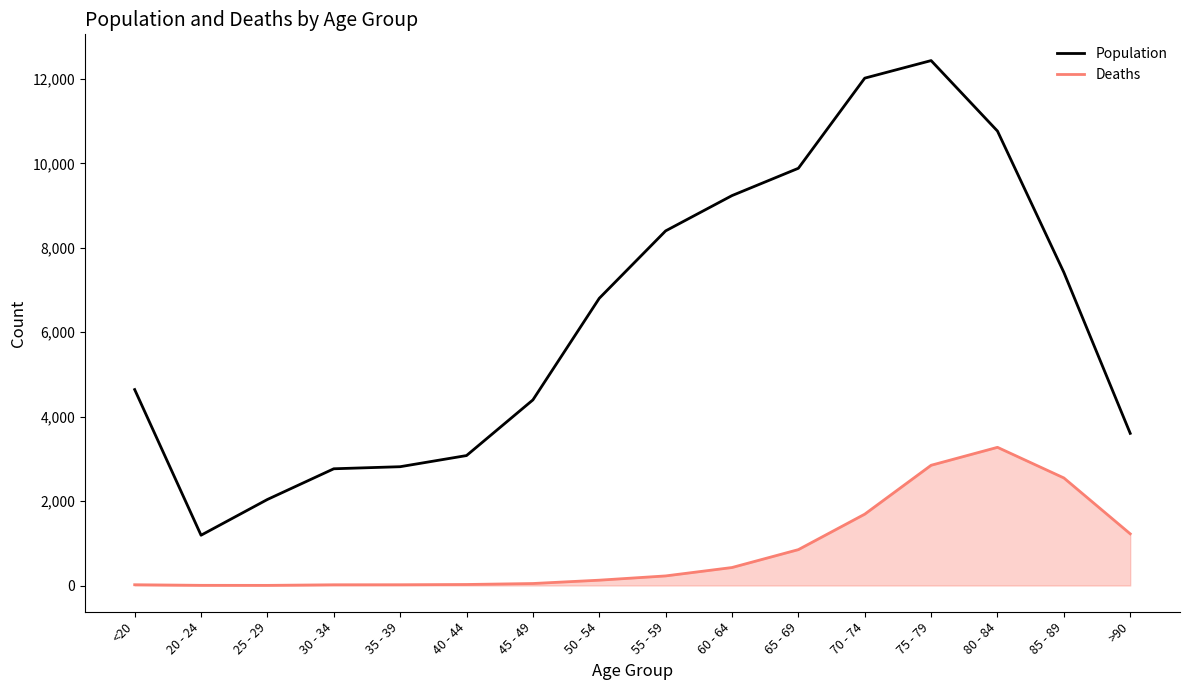

What are all the series names shown in the legend?

Population, Deaths